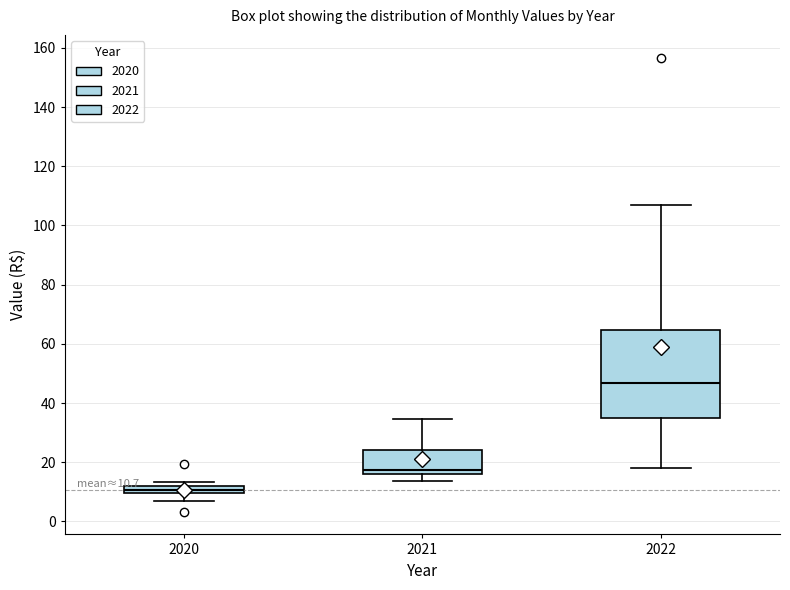

Which box's median line is the highest?

2022